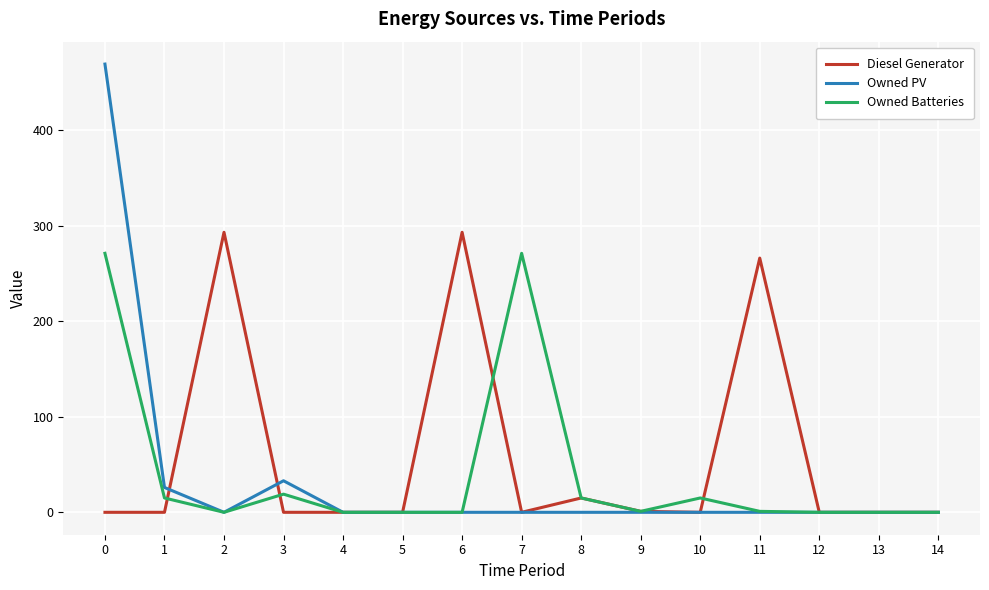

At which label is Diesel Generator closest to 146?

11